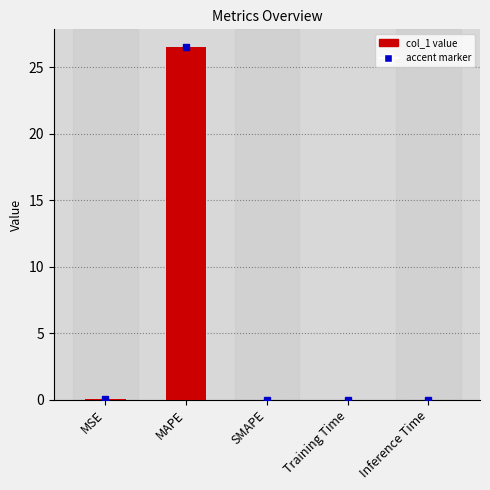

What is the sum of all values?

26.6